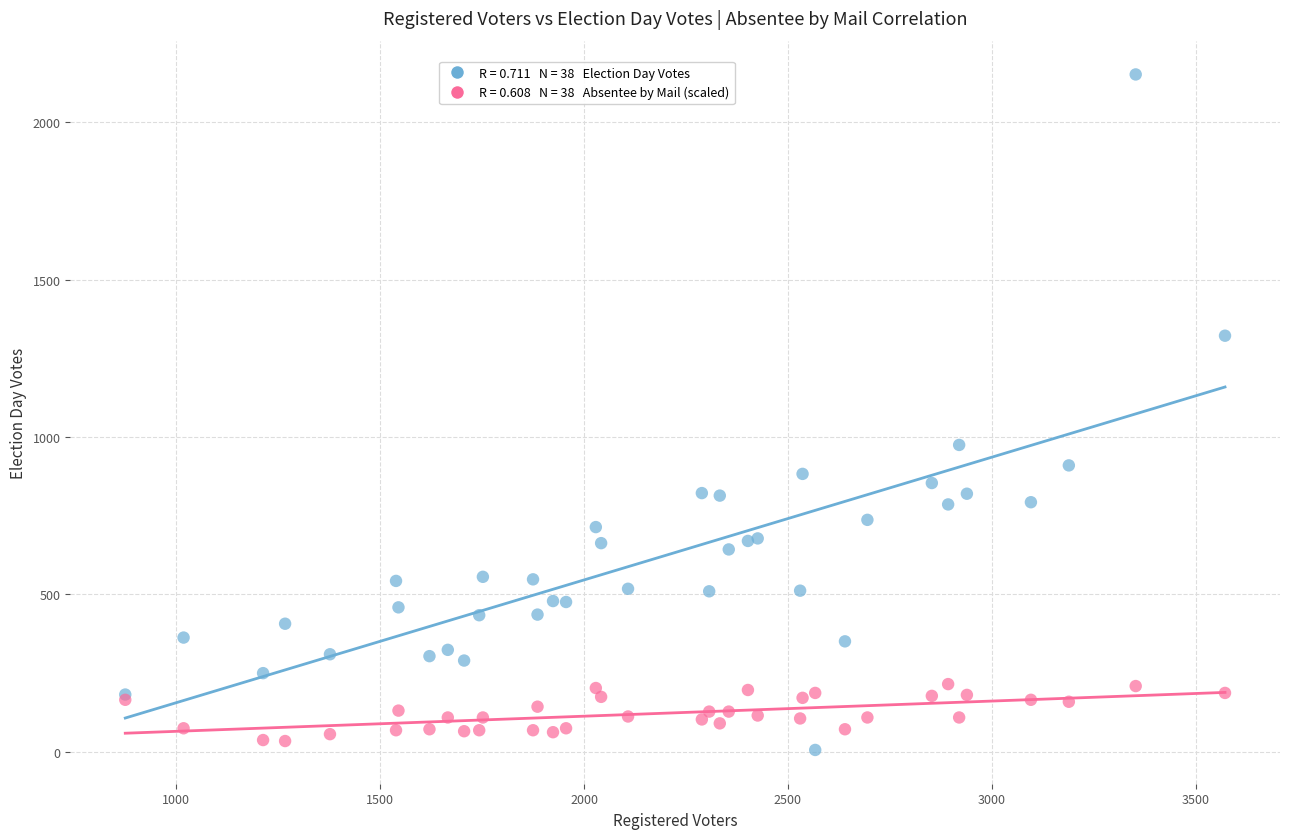

Across all series, what Y value is closest to 1079?

975.0